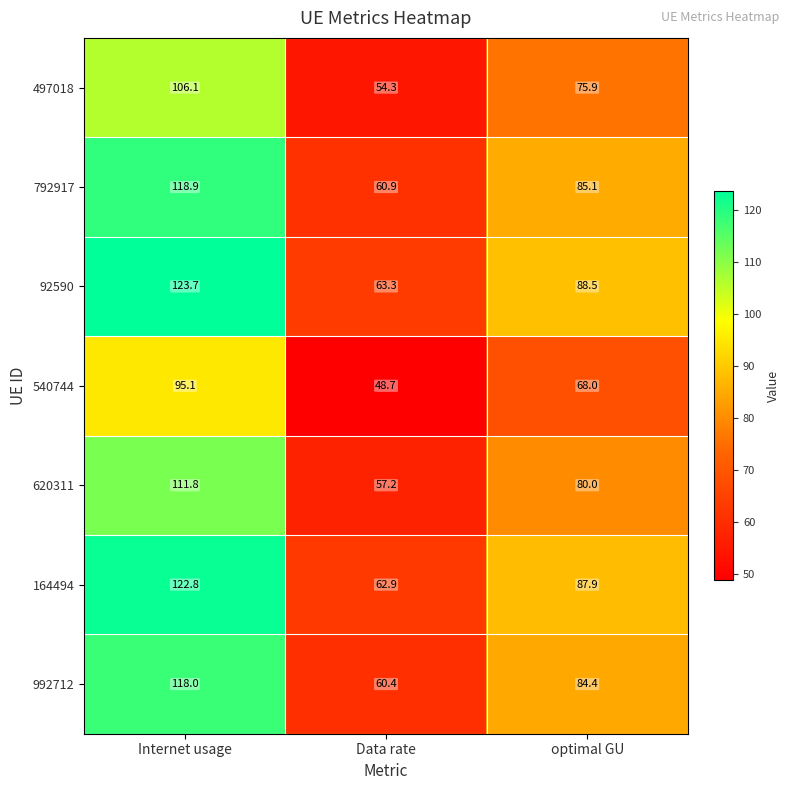

The value of 92590 at Internet usage is 123.7. True or false?

True